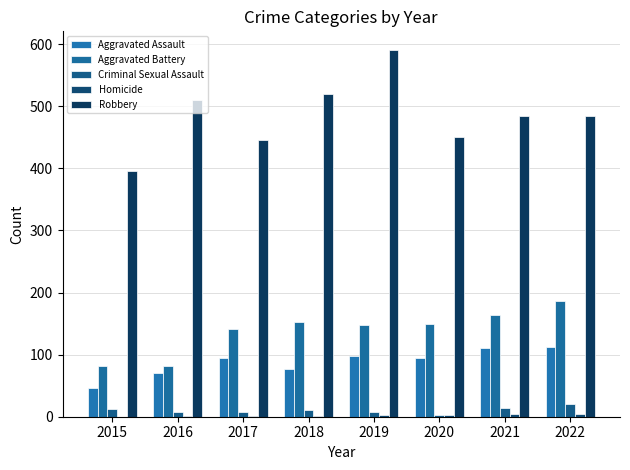

Reading left to right, what are all the values shown in this chart?

Aggravated Assault: 2015=46	2016=71	2017=95	2018=77	2019=98	2020=94	2021=110	2022=113
Aggravated Battery: 2015=82	2016=82	2017=142	2018=152	2019=148	2020=150	2021=163	2022=187
Criminal Sexual Assault: 2015=12	2016=8	2017=8	2018=11	2019=8	2020=3	2021=14	2022=21
Homicide: 2015=0	2016=1	2017=1	2018=1	2019=2	2020=3	2021=4	2022=5
Robbery: 2015=395	2016=510	2017=446	2018=519	2019=591	2020=450	2021=484	2022=485